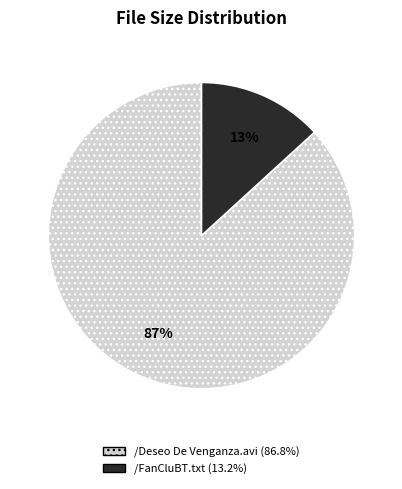

Does any single category account for the majority?

Yes